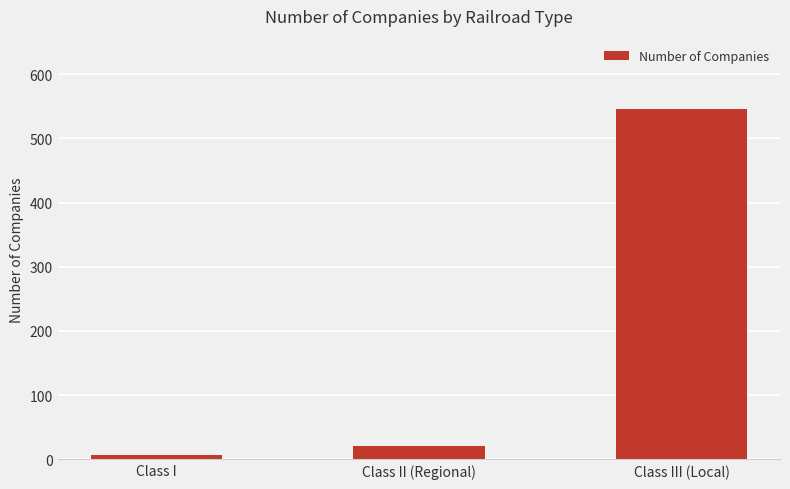

What is the label of the 1st bar from the right?

Class III (Local)